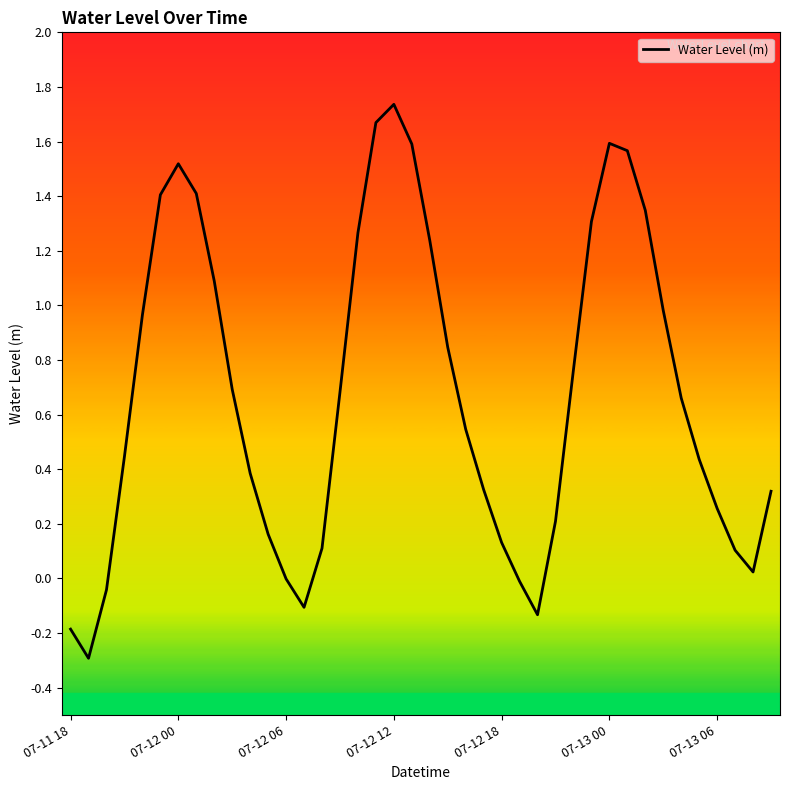

What is the difference between the maximum and minimum values?

2.0